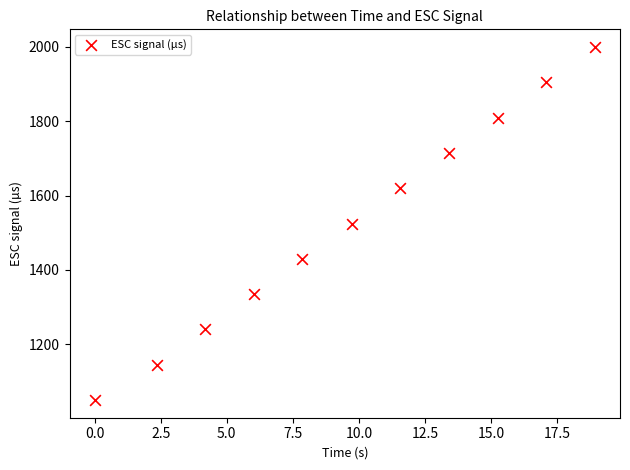

What is the range of Y values (max minus min)?

950